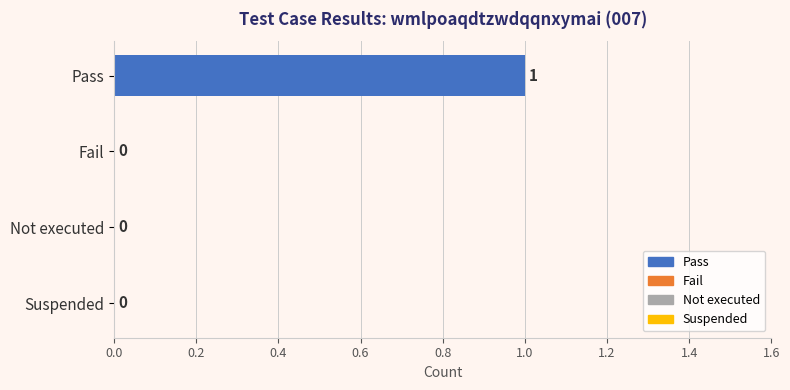

Which category has the highest value across all series?

Pass